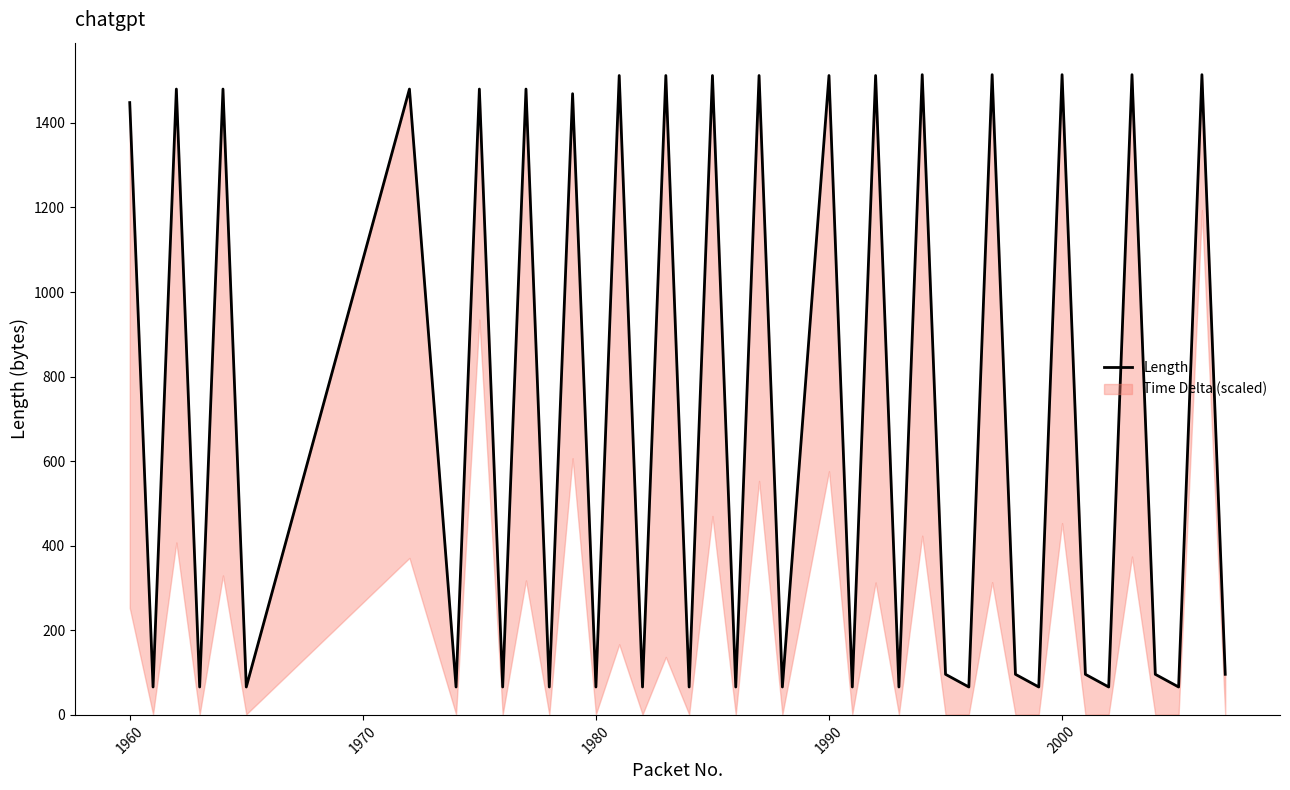

Reading right to left, what are all the values shown in this chart?

96	1514	66	96	1514	66	96	1514	66	96	1514	66	96	1514	66	1512	66	1512	66	1512	66	1512	66	1512	66	1512	66	1469	66	1480	66	1480	66	1480	66	1480	66	1480	66	1448